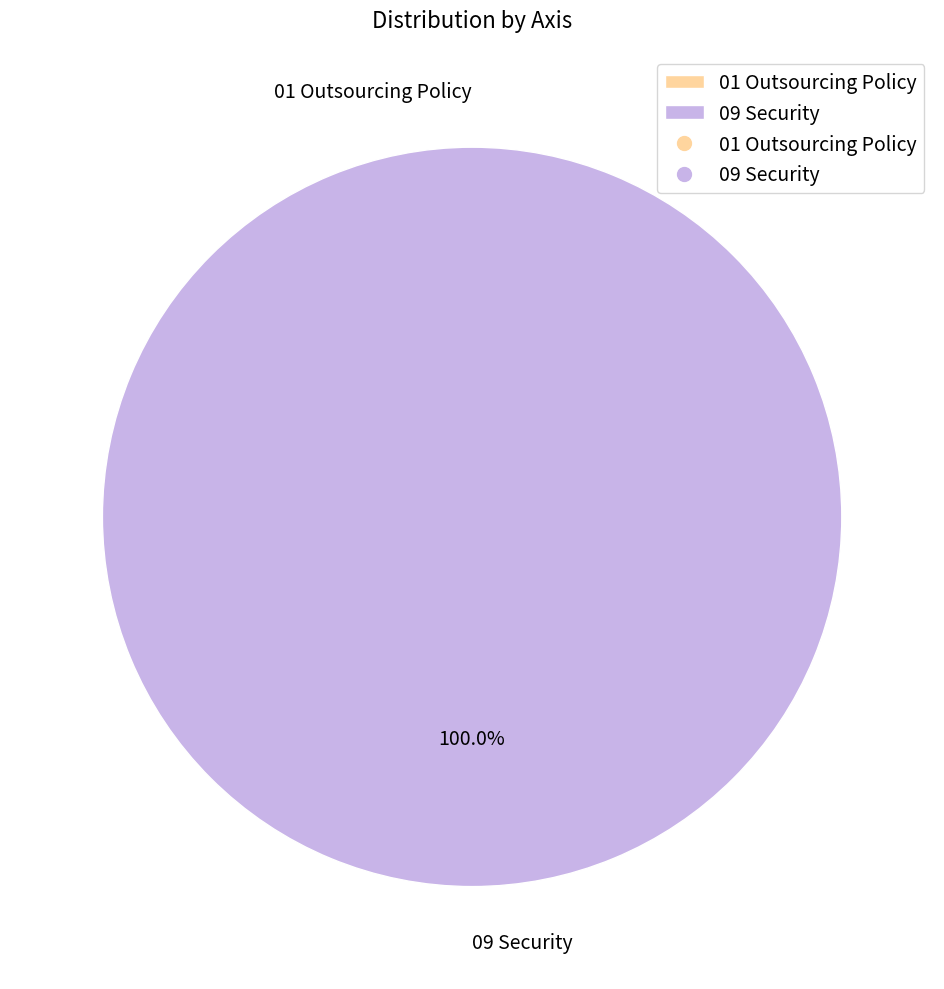

True or false: 01 Outsourcing Policy accounts for 12% of the total.

False